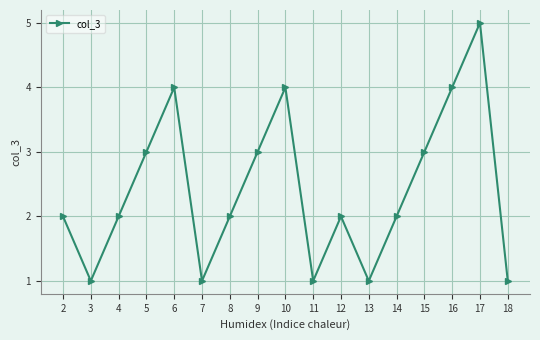

At which category does the chart reach its peak across all series?

17